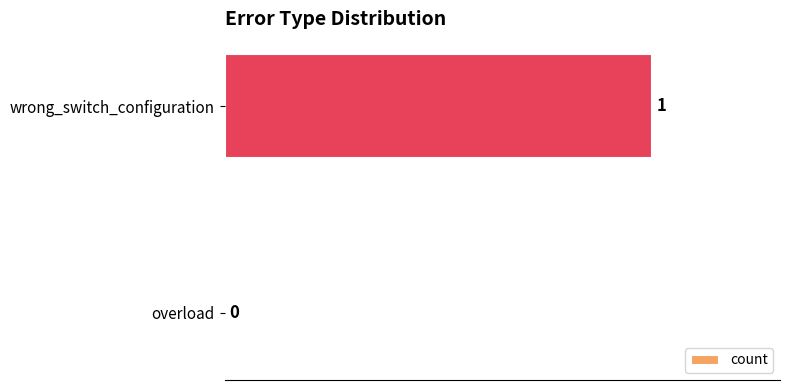

Is it true that the value at overload is 1?

False